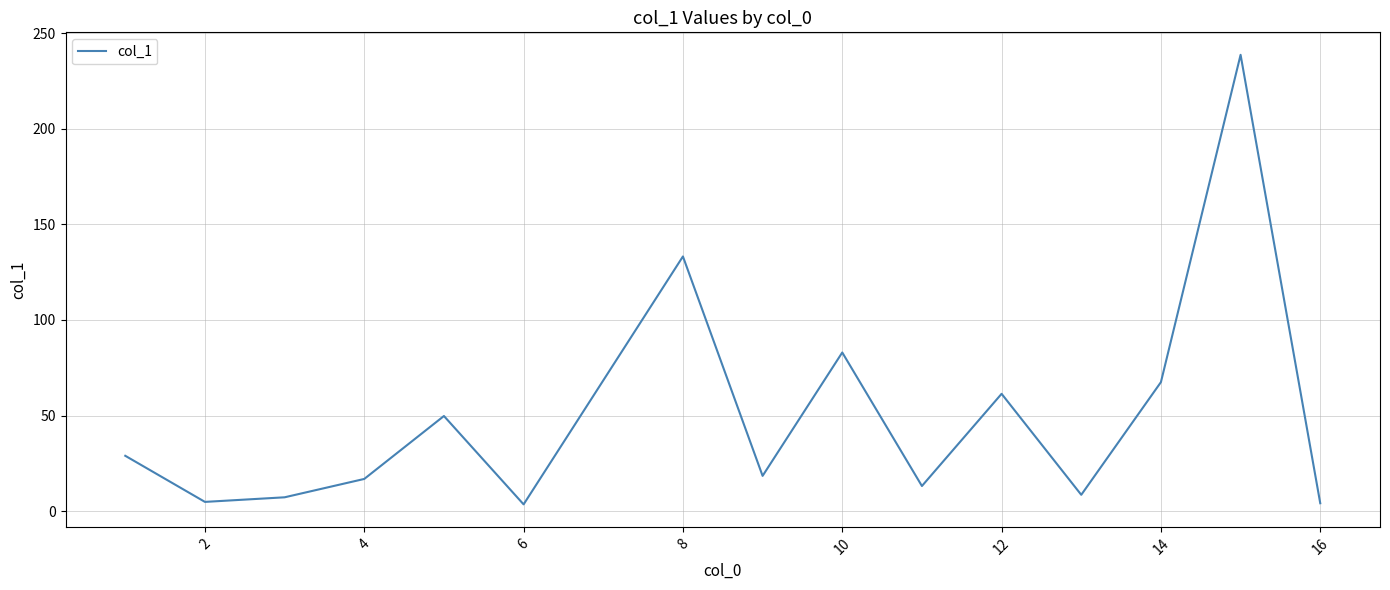

Is this an area chart (filled region under the line)?

No